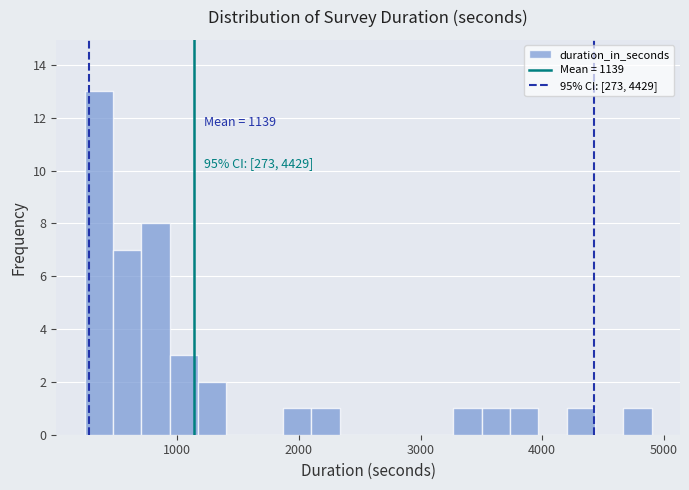

Around what value on the x-axis is the tallest bar? Give the approximate position of its centre, as read against the axis.

400